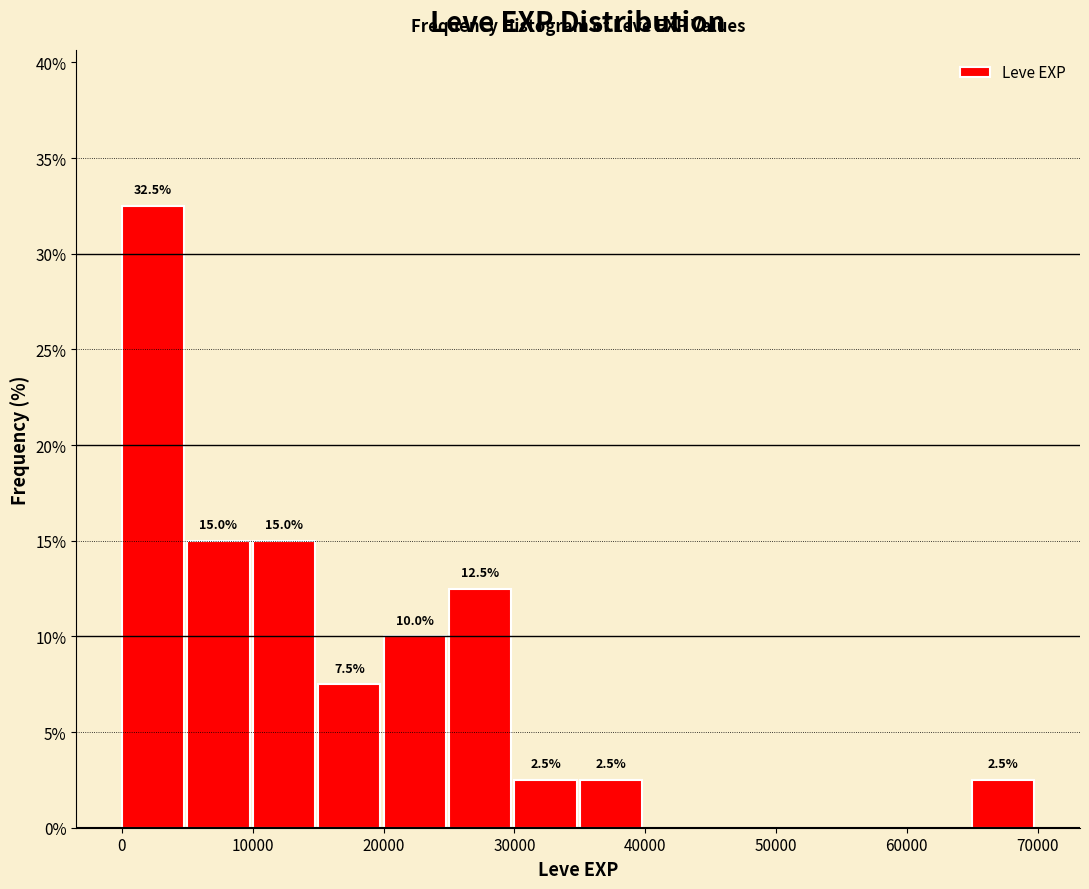

Which range on the x-axis has the tallest bar?

0 to 5000